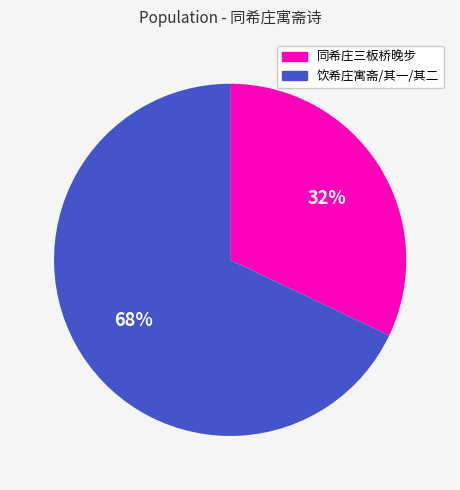

Is there a majority slice in this chart?

Yes